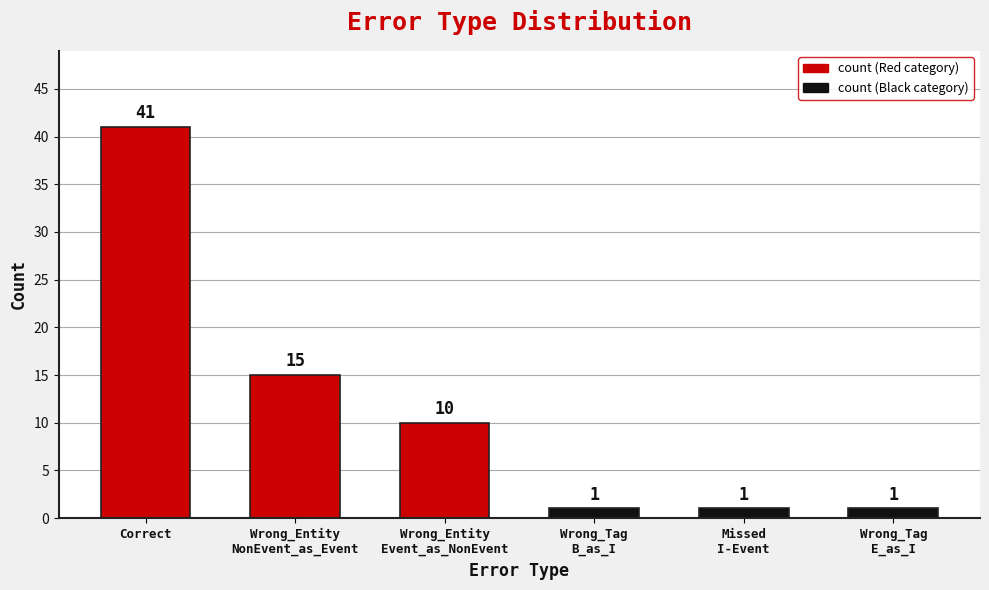

Does the chart contain any negative values?

No